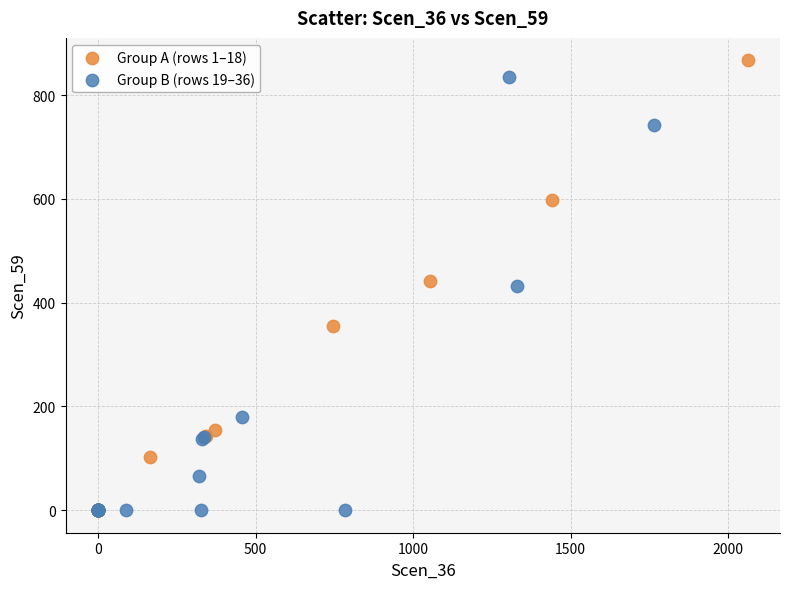

What are all the series names shown in the legend?

Group A (rows 1–18), Group B (rows 19–36)